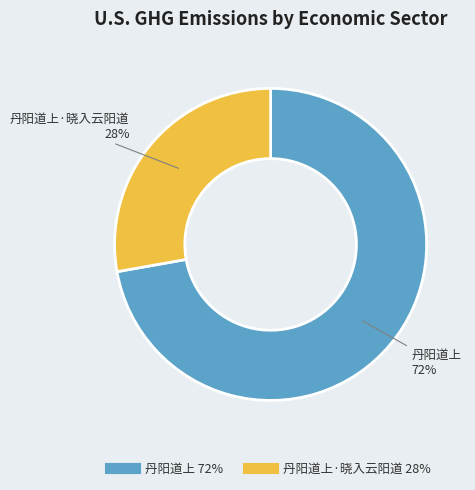

Is there a majority slice in this chart?

Yes